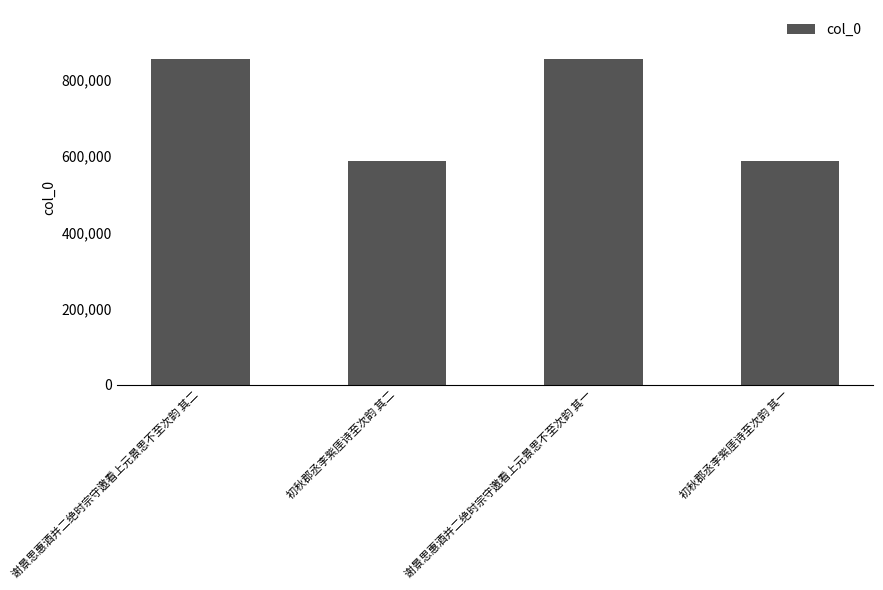

What is the ratio of the value at 谢景思惠酒并二绝时宗守邀看上元景思不至次韵 其二 to the value at 谢景思惠酒并二绝时宗守邀看上元景思不至次韵 其一?

1.0